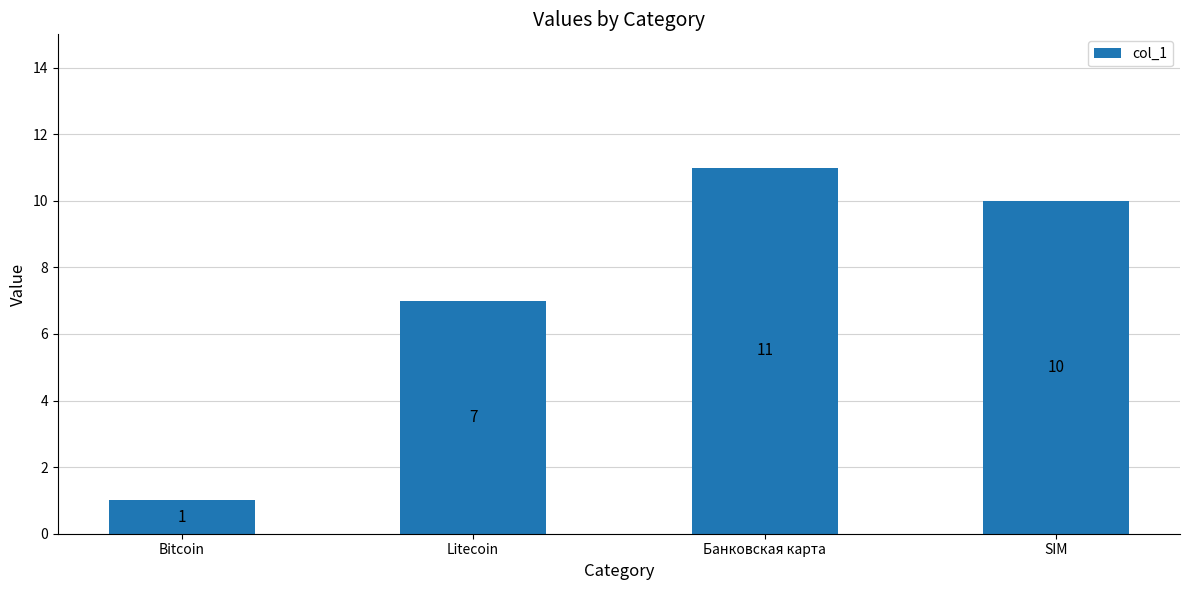

How many values are between 7 and 11?

3